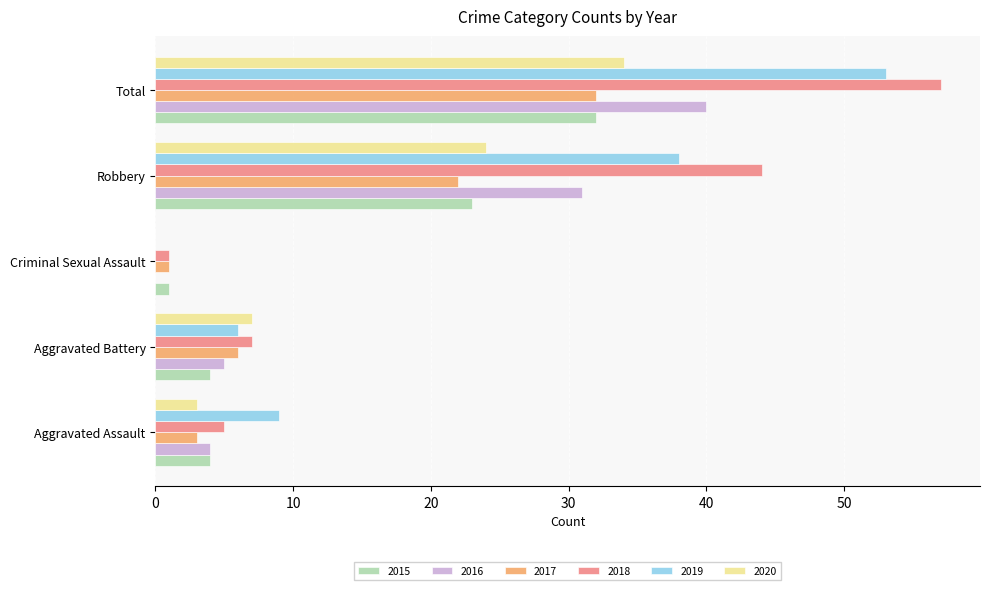

Is the value of 2015 at Robbery greater than the value of 2019 at Total?

No